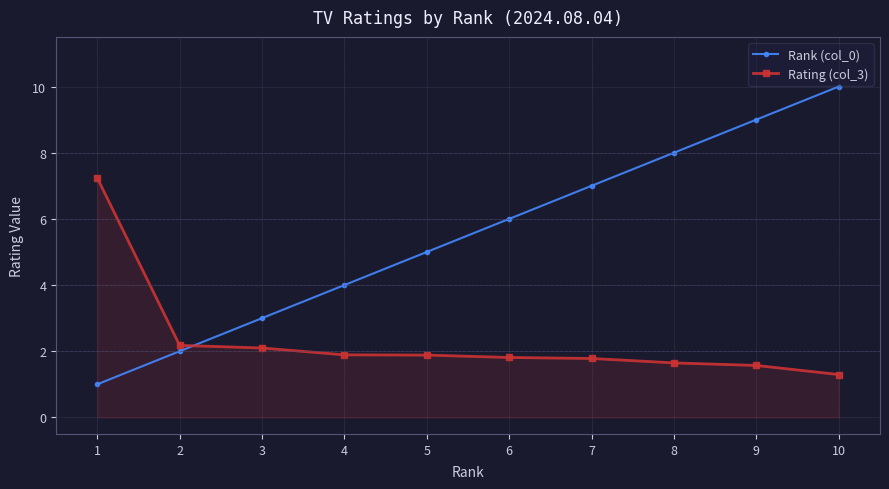

The value of Rating (col_3) at 3 is 1.2. True or false?

False